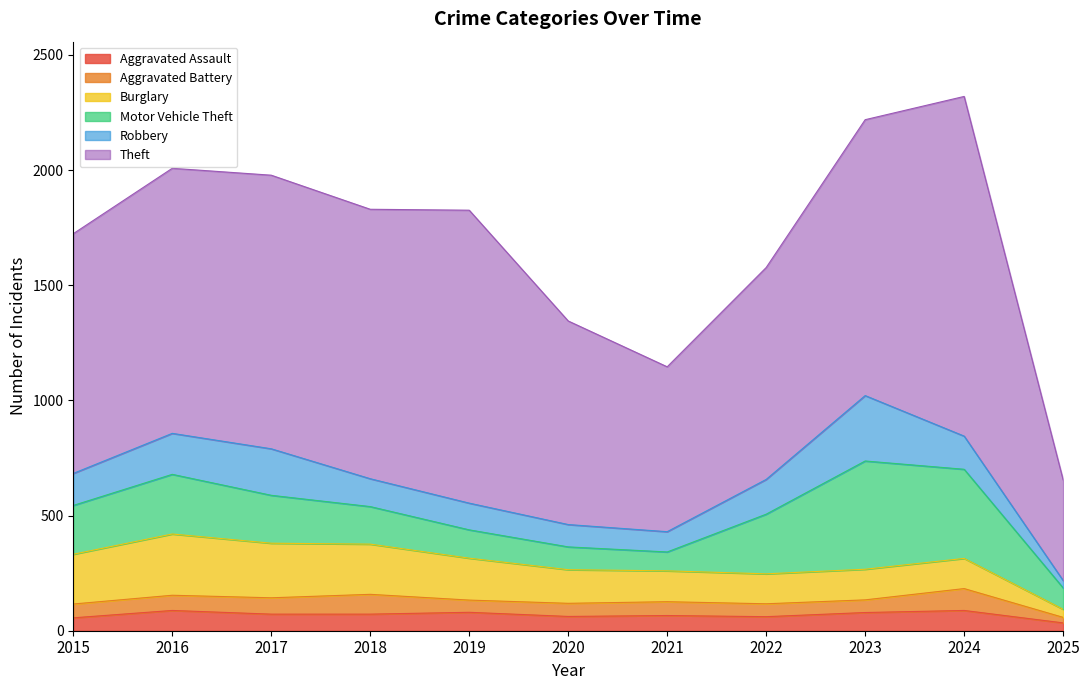

How many data points in Burglary are above 146?

5